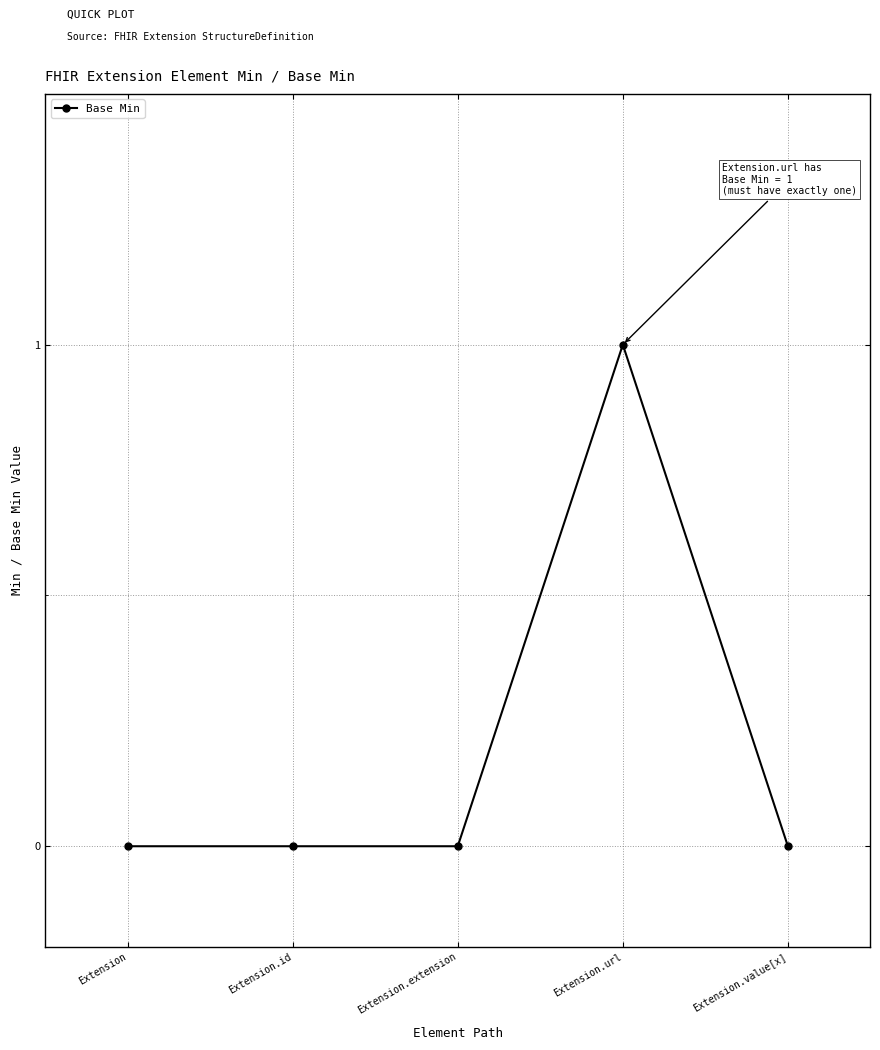

What is the change in value from Extension.extension to Extension.url?

+1